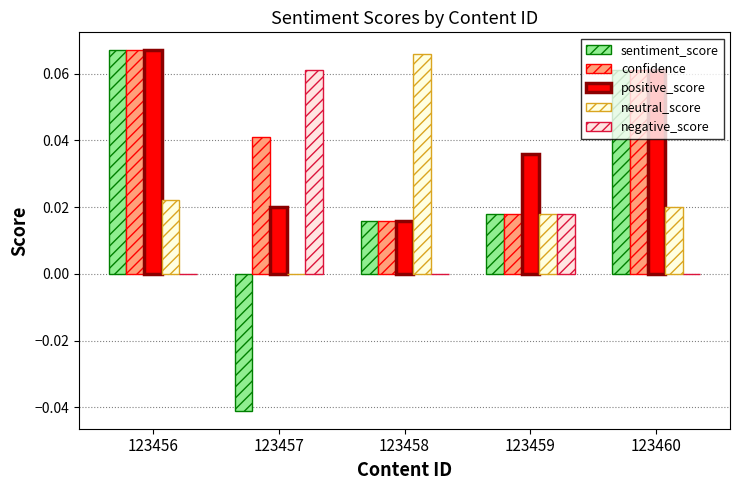

Which label corresponds to the largest value in the chart?

123456